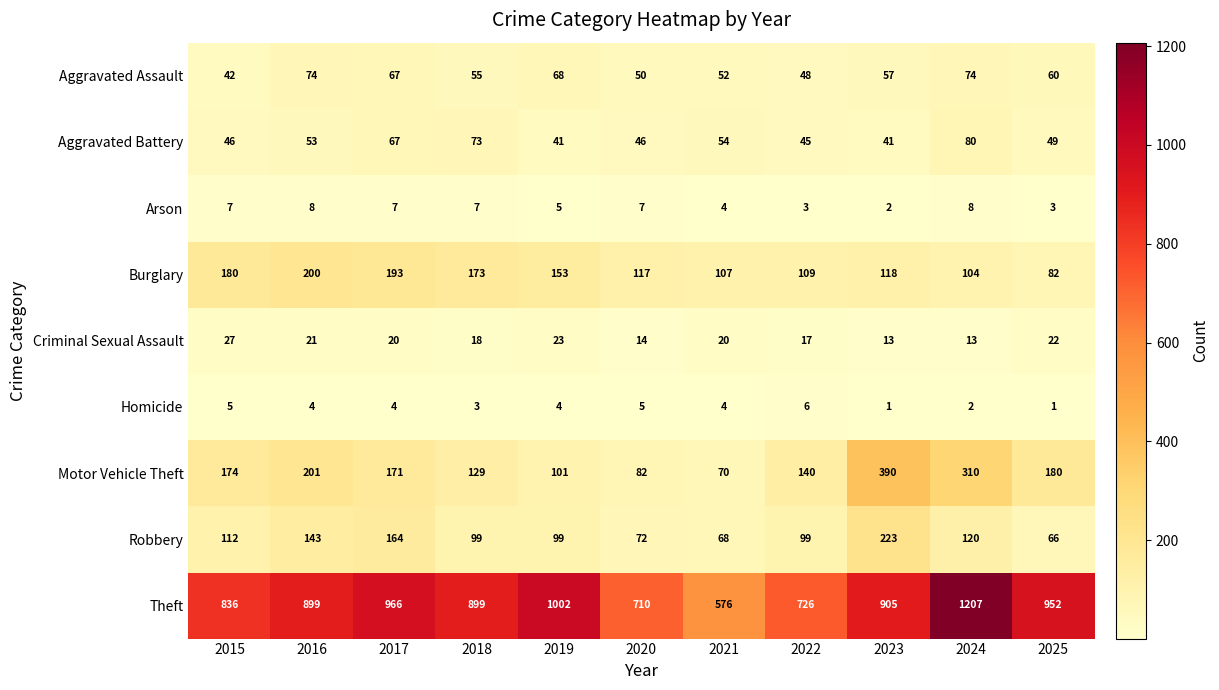

At 2015, list the series in order from smallest to largest.

Homicide, Arson, Criminal Sexual Assault, Aggravated Assault, Aggravated Battery, Robbery, Motor Vehicle Theft, Burglary, Theft